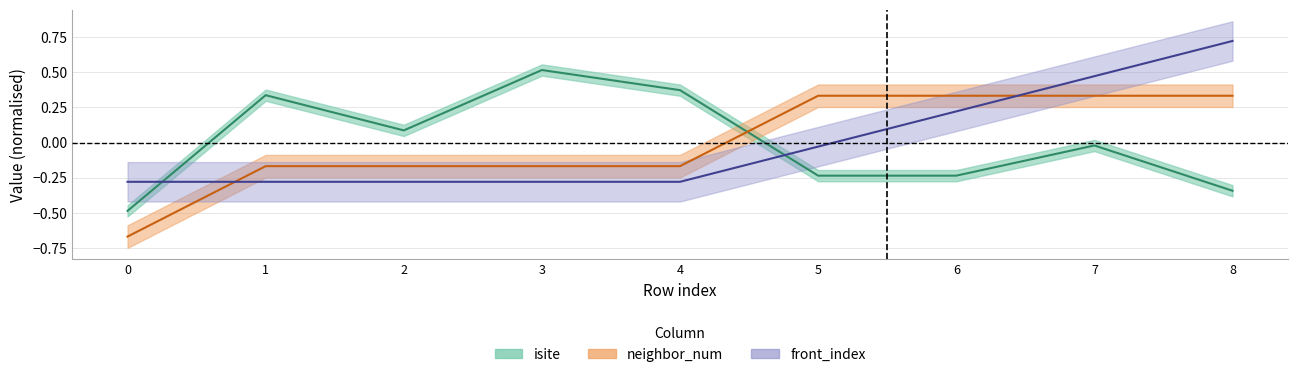

The isite series shows -0.0 at 7. True or false?

False